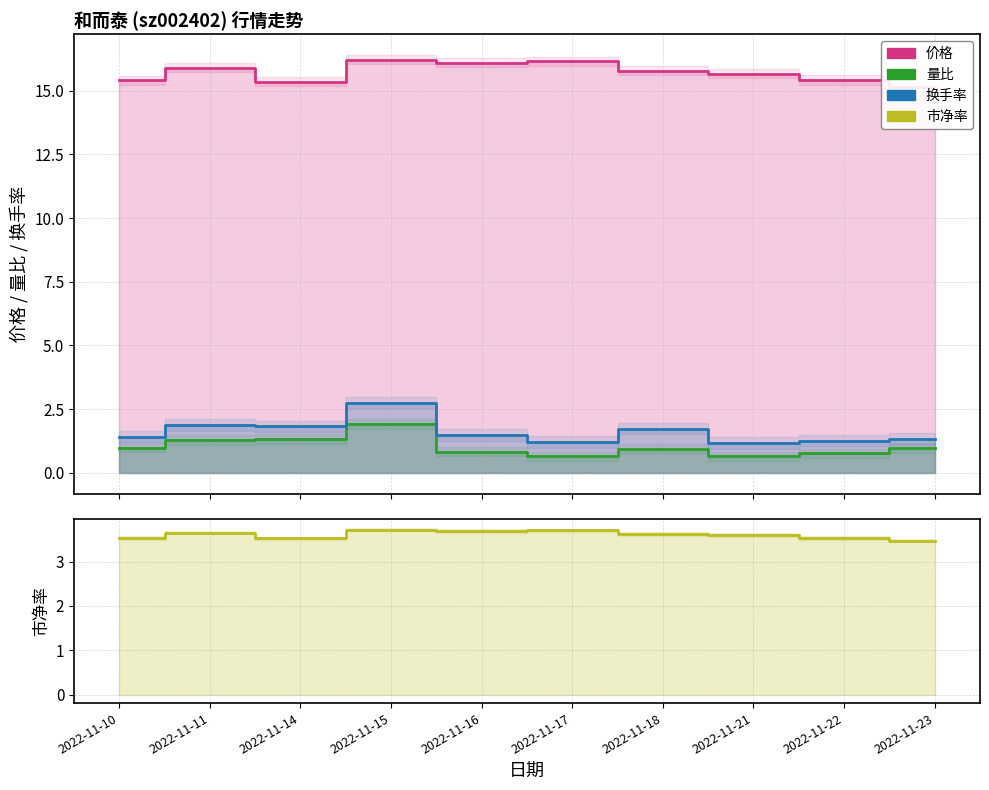

Rank the series by their maximum value, from lowest to highest.

量比, 换手率, 市净率, 价格